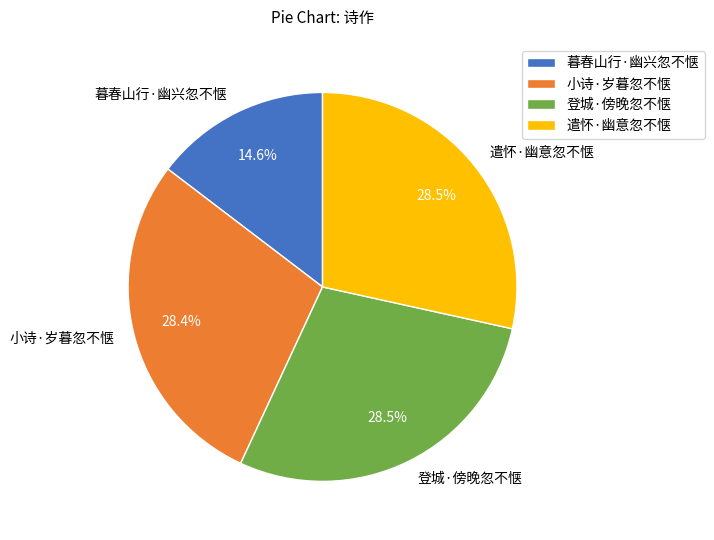

Which category has the smallest portion of the pie?

暮春山行·幽兴忽不惬